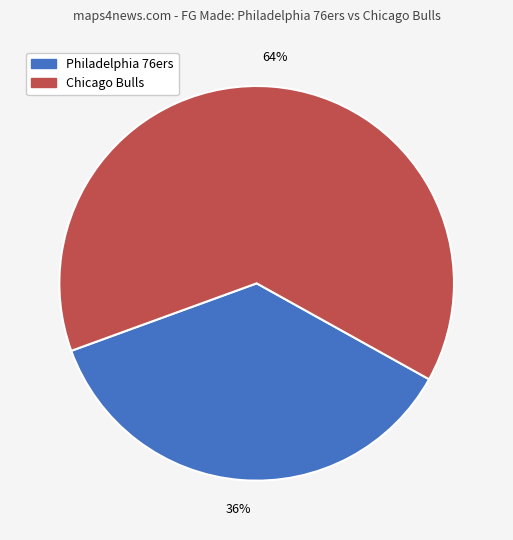

To the nearest percent, what portion does Philadelphia 76ers represent?

36%